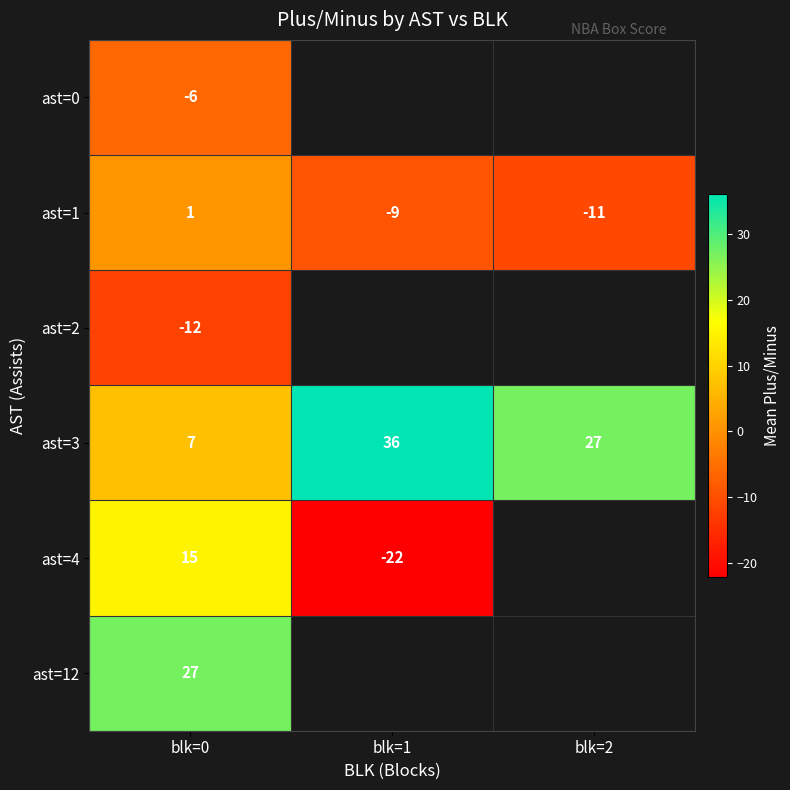

At which category is the sum across all series the highest?

blk=0